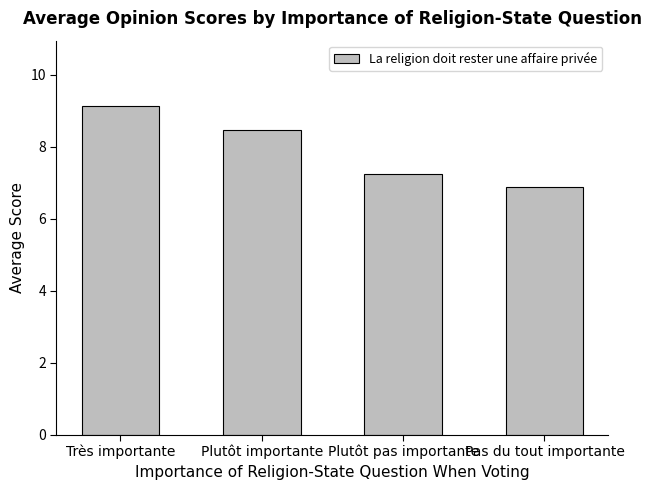

Approximately how many times larger is the value at Très importante compared to Plutôt importante?

1.1